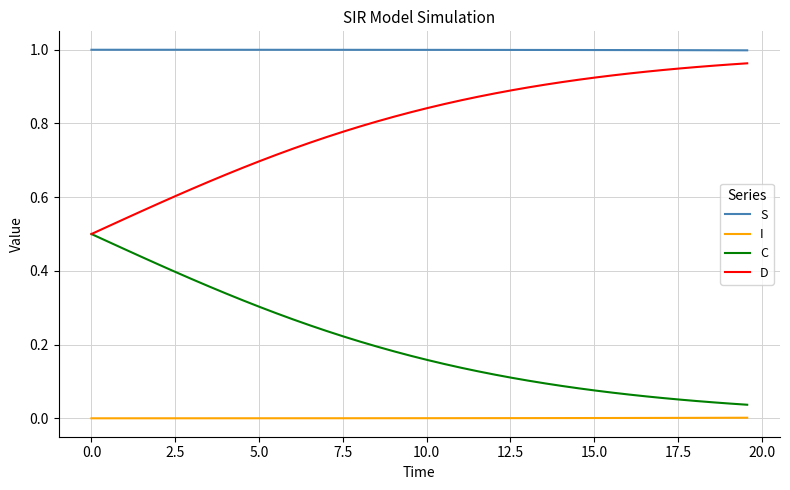

List the series in order of their overall mean, highest first.

S, D, C, I